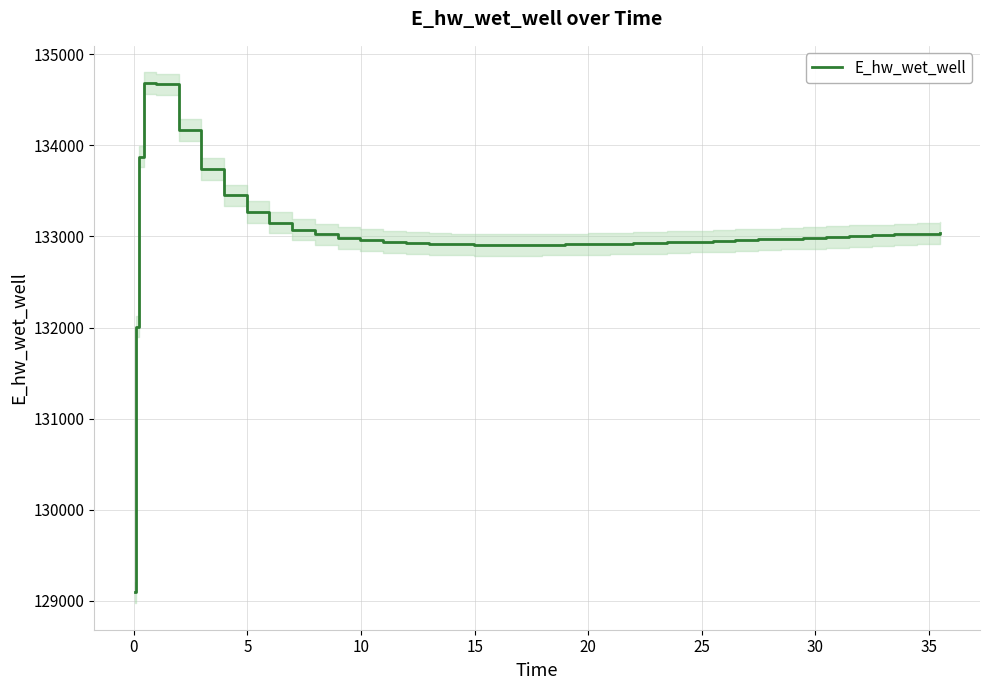

What is the maximum value shown in the chart?

134683.6